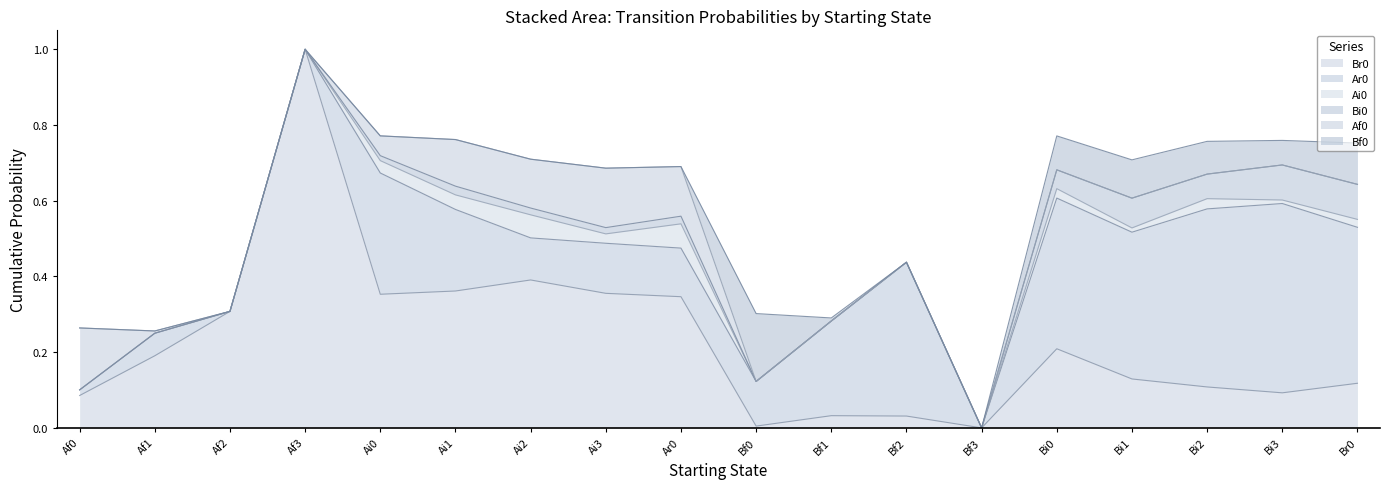

What is the total value across all series at Ai2?

0.7